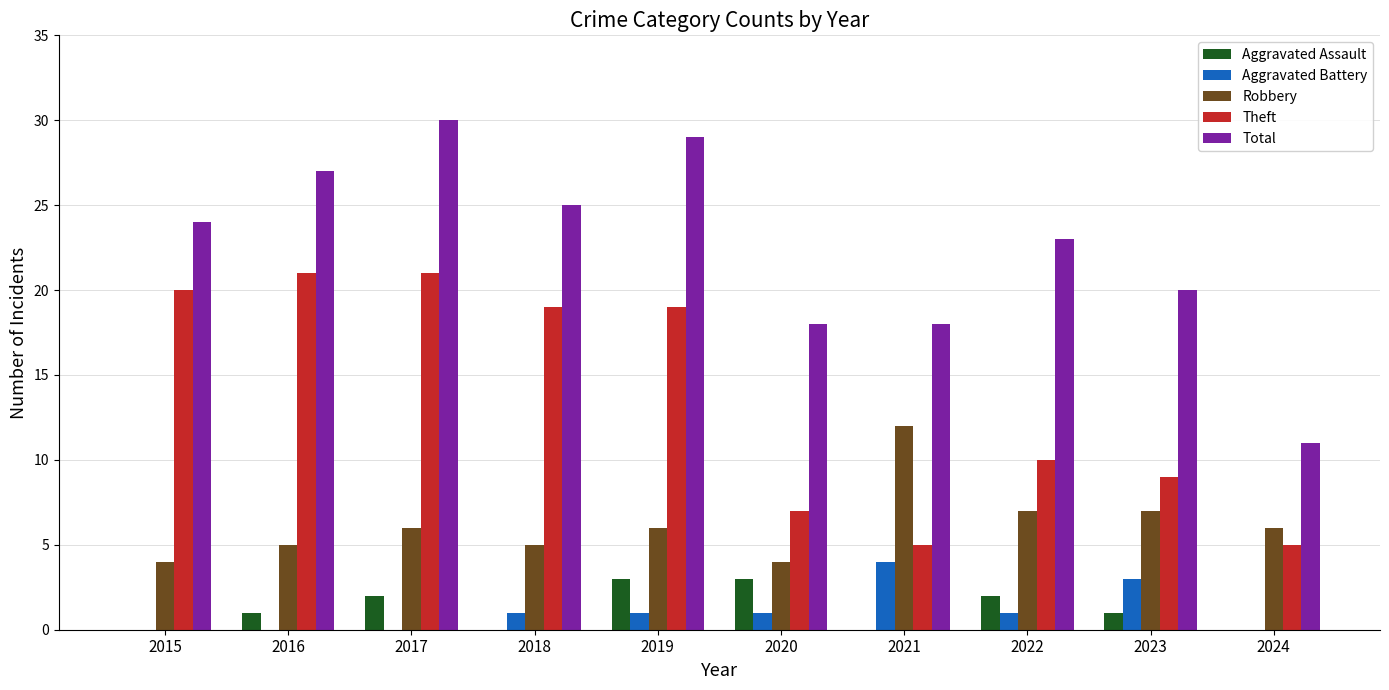

How many categories are shown in the chart?

10